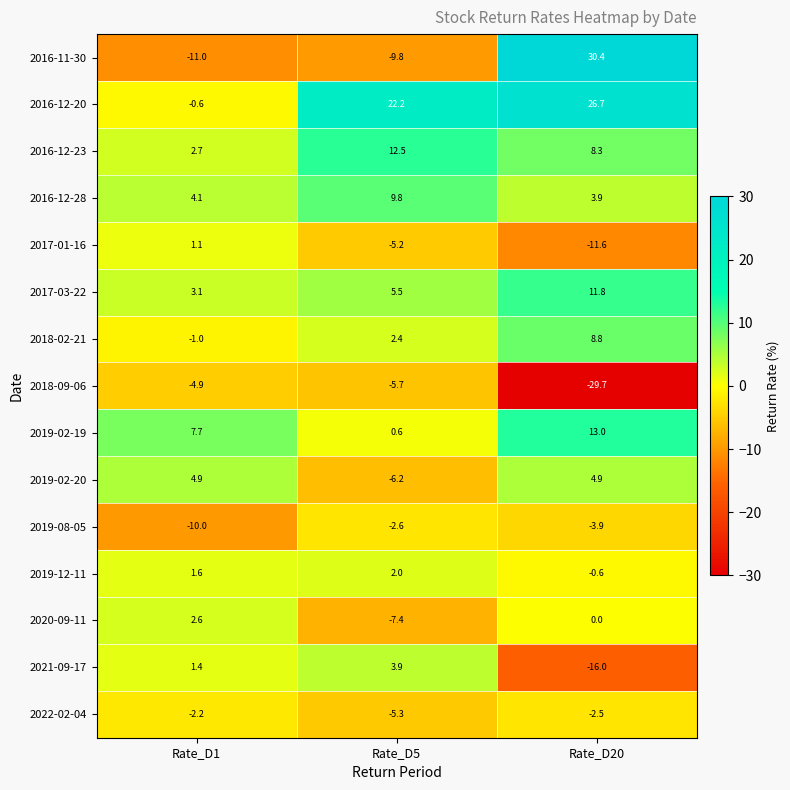

Is it true that 2019-08-05 equals -2.6 at Rate_D5?

True